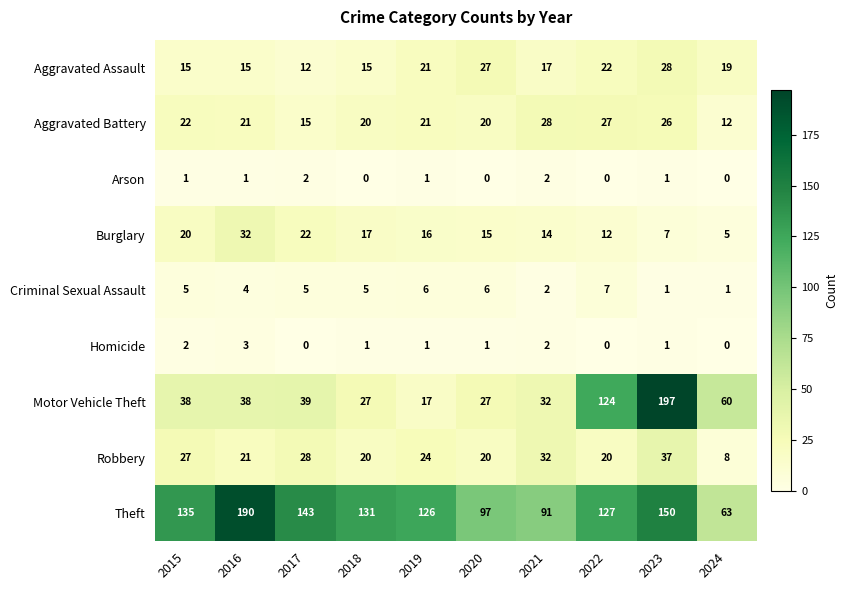

What is the minimum value for Aggravated Battery?

12